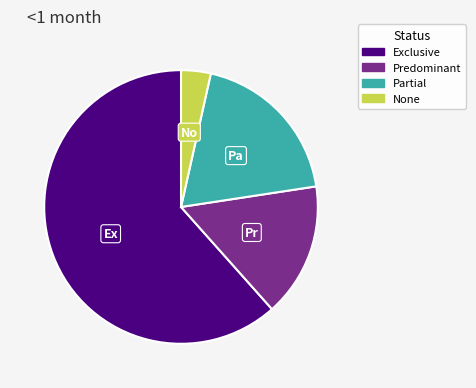

Is it true that None is 14% of the pie?

False